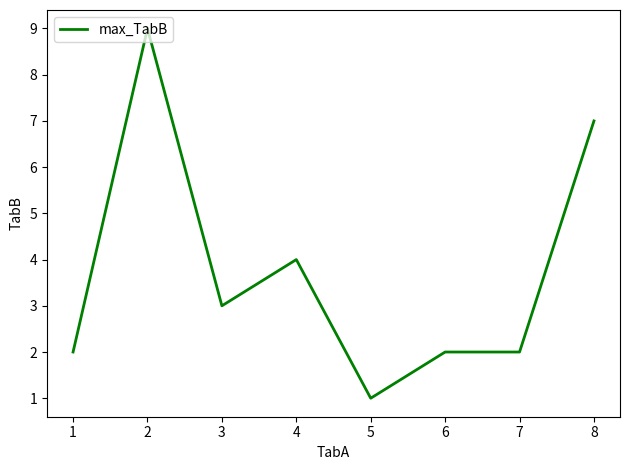

Read the value at 7.

2